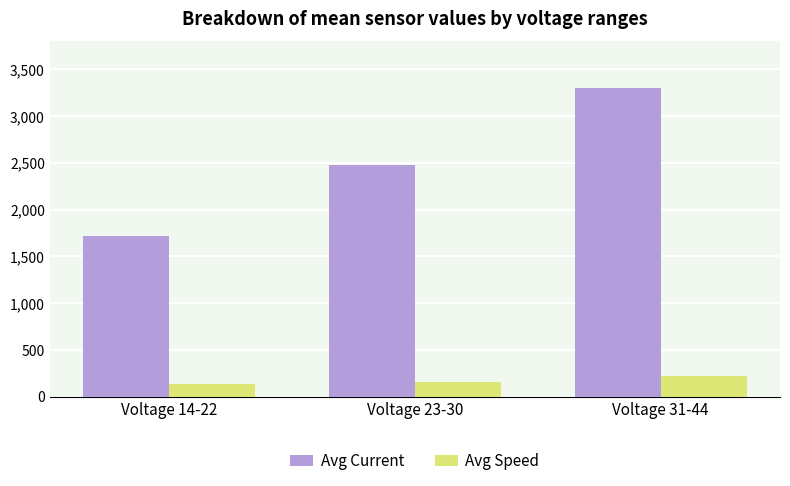

Is the value of Avg Current at Voltage 23-30 greater than the value of Avg Speed at Voltage 31-44?

Yes